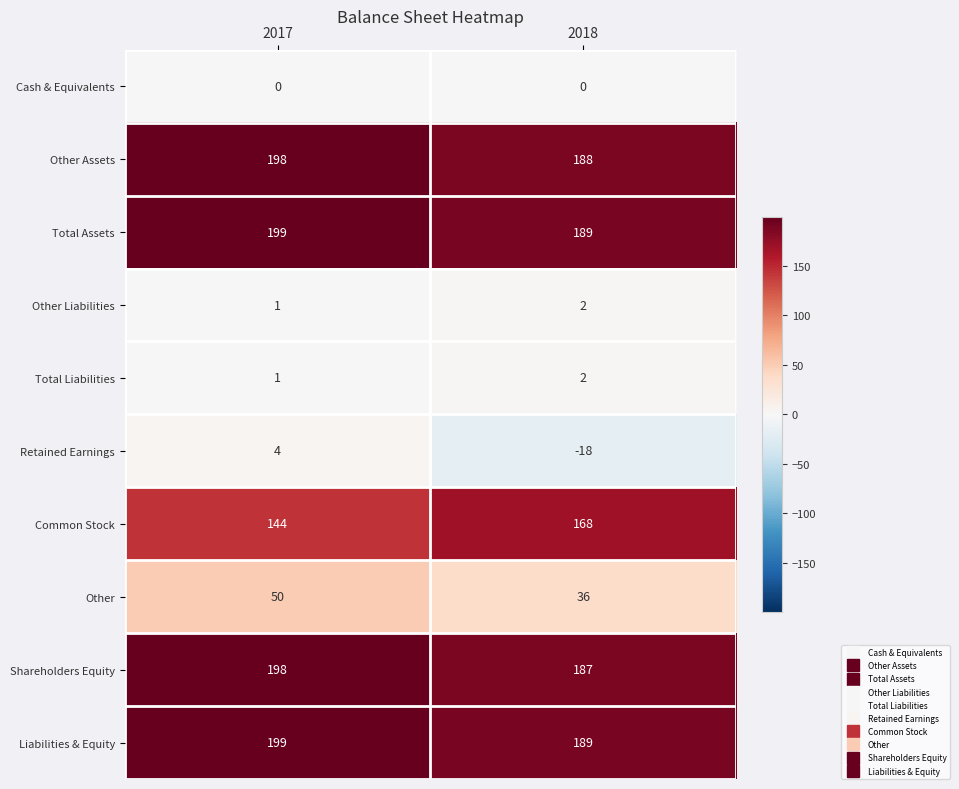

What is the total value across all series at 2017?

994